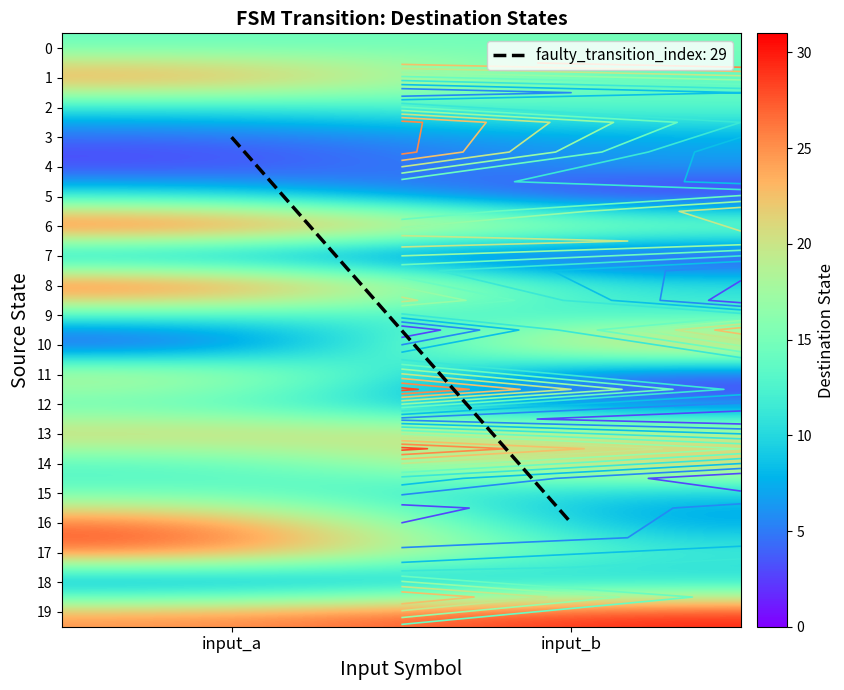

What is the highest value of the faulty_transition_index: 29 series?

16.0